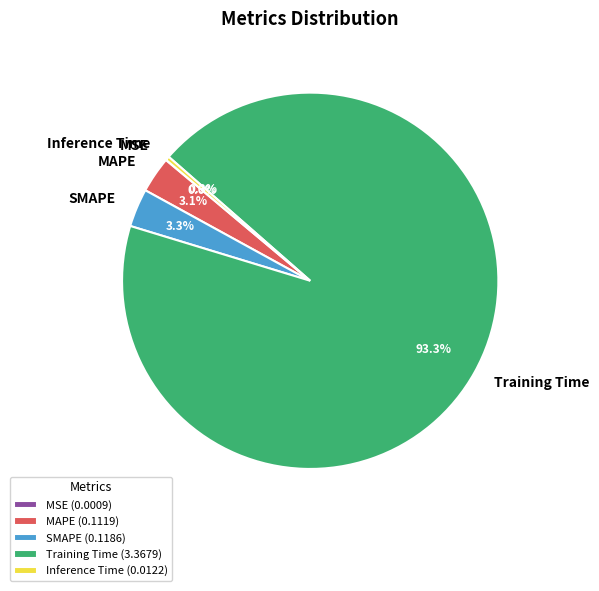

Is the sum of Inference Time and Training Time greater than half?

Yes